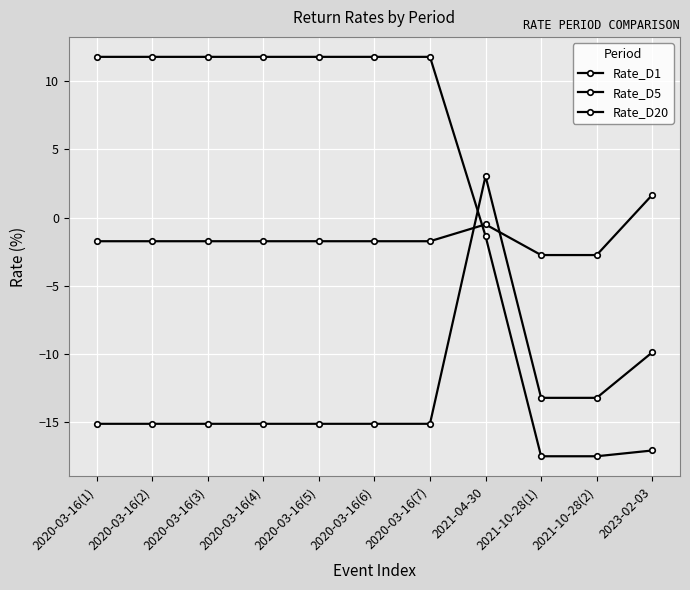

Is the value of Rate_D20 at 2020-03-16(3) greater than the value of Rate_D1 at 2023-02-03?

Yes